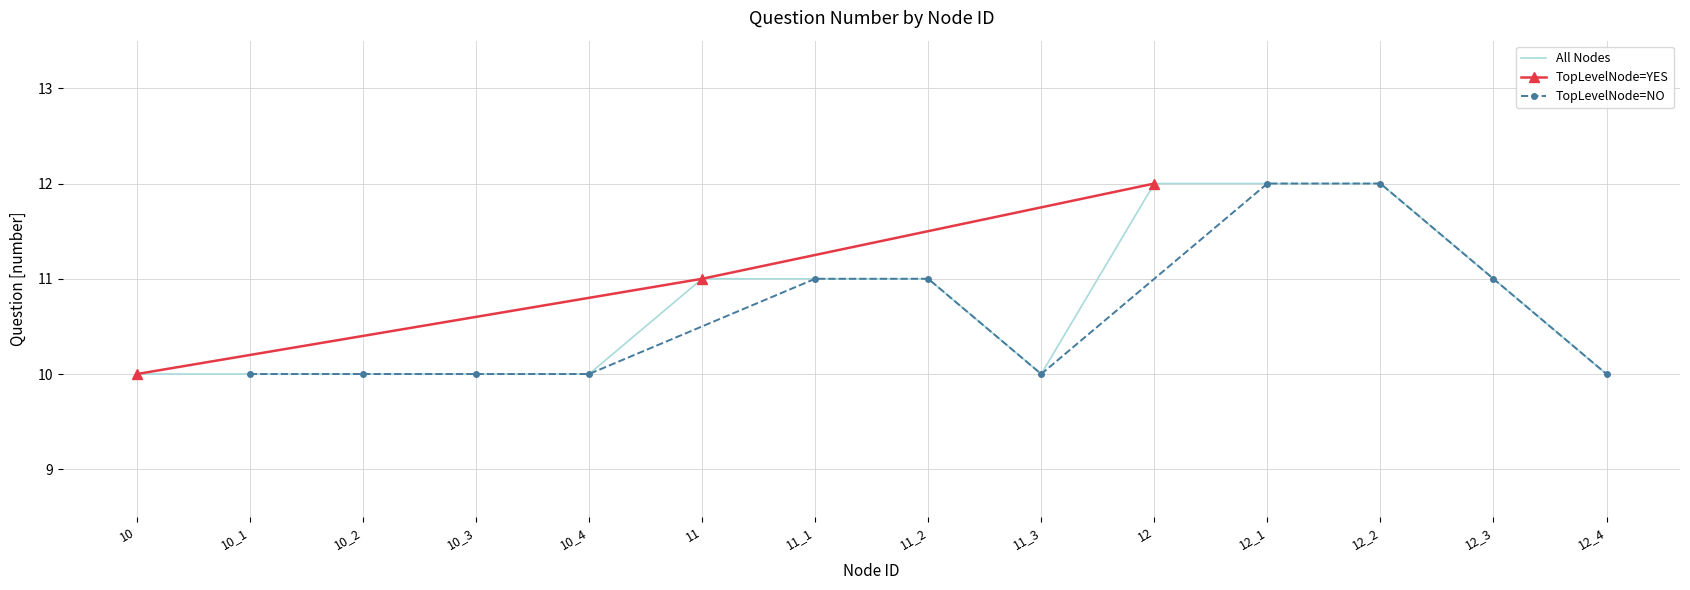

Rank the categories by TopLevelNode=YES value from lowest to highest.

10, 11, 12